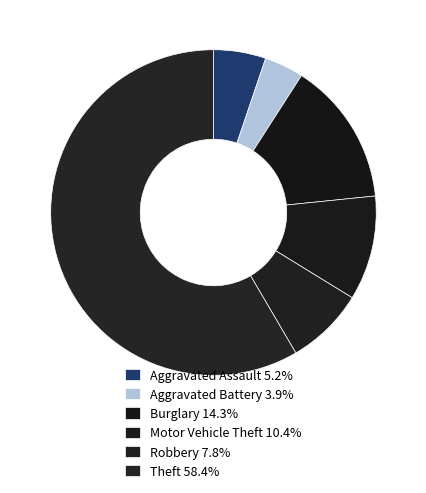

What is the largest slice in the pie chart?

Theft